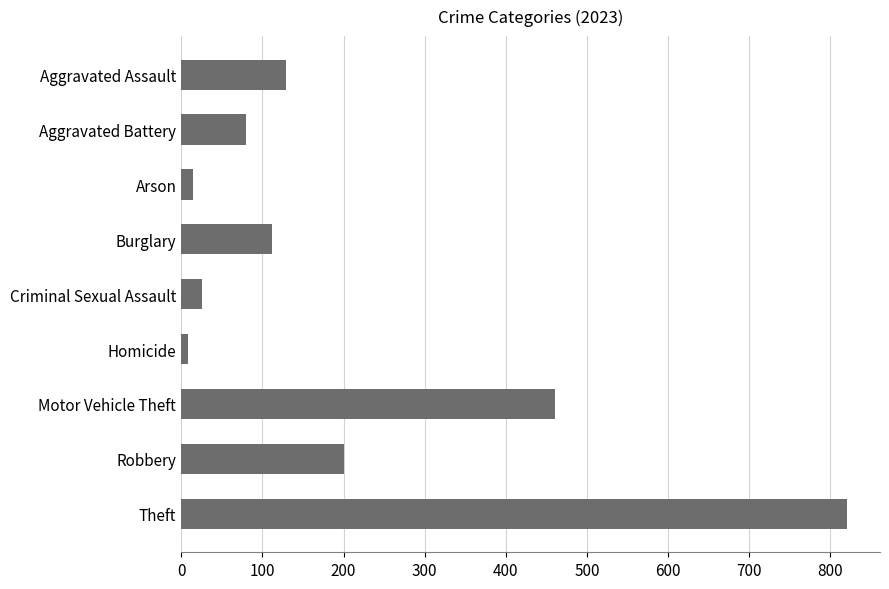

True or false: the data shows 174 at Aggravated Assault.

False